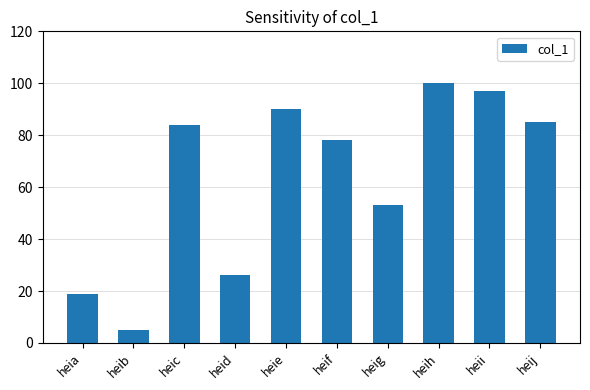

How many bars are there in total?

10